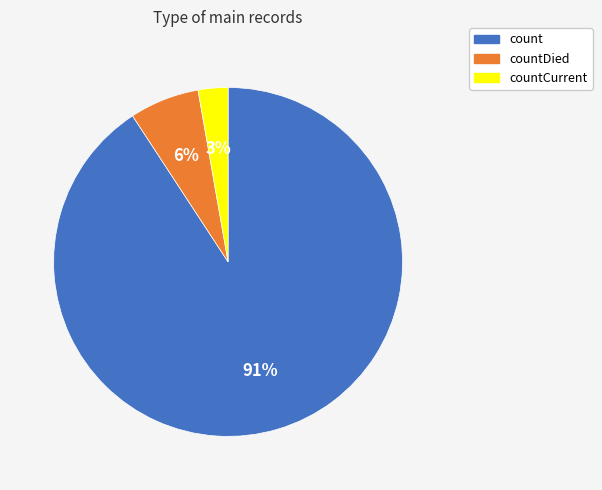

Is there a majority slice in this chart?

Yes